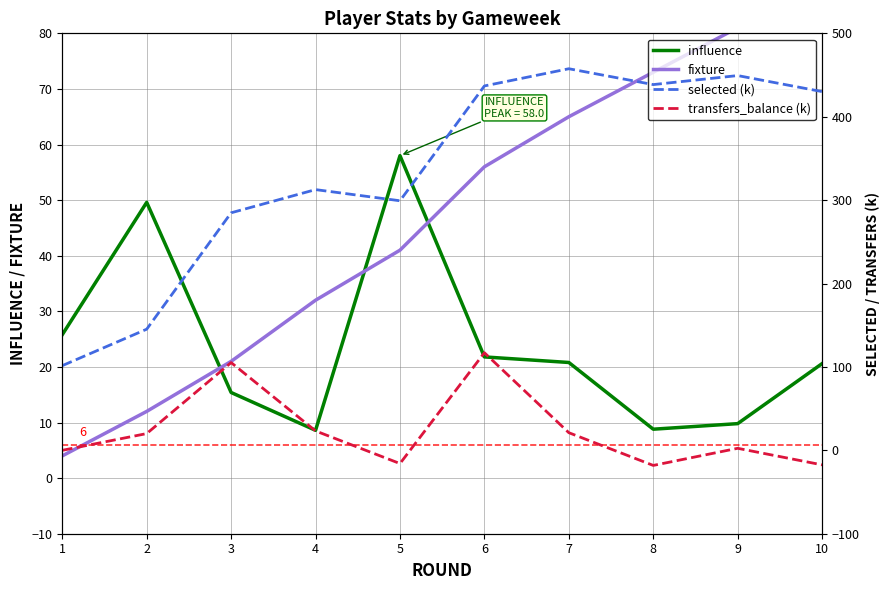

At which category does the chart reach its peak across all series?

7